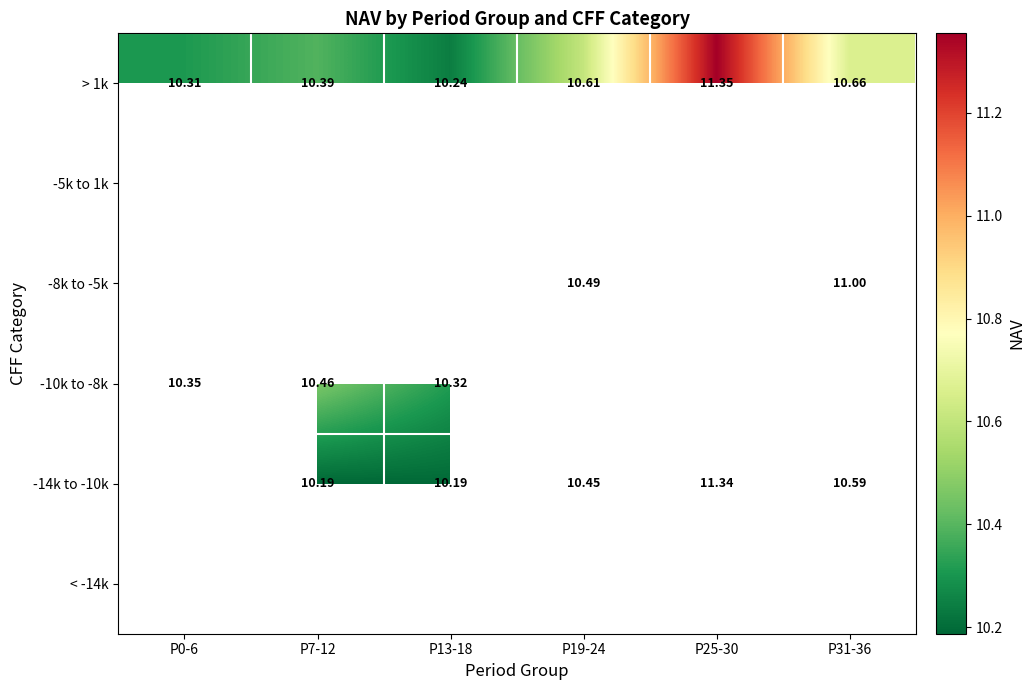

Is the value of -14k to -10k at P13-18 greater than the value of -8k to -5k at P19-24?

No